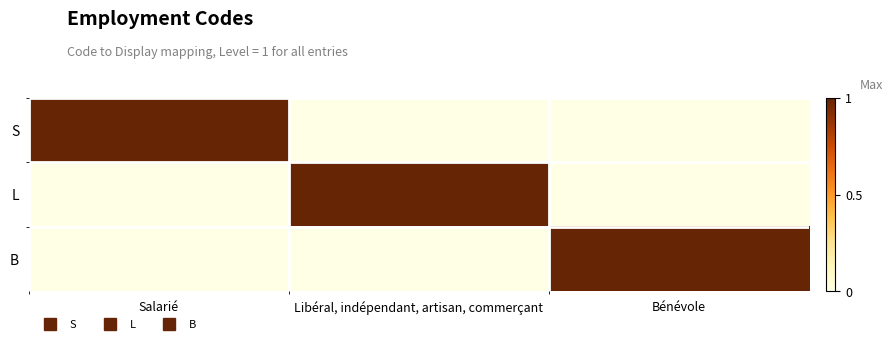

Reading right to left, list all the values displayed in this chart.

row_0: 0	0	1
row_1: 0	1	0
row_2: 1	0	0